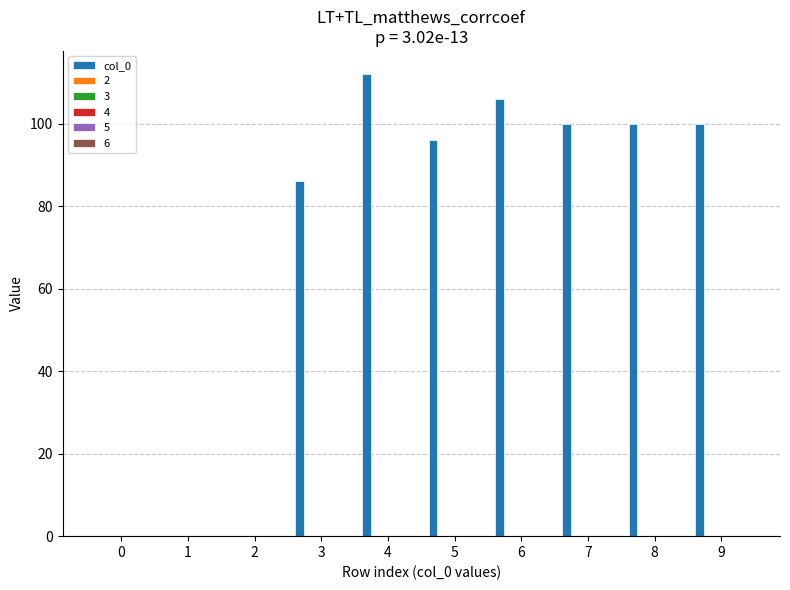

What is the greatest value displayed?

112